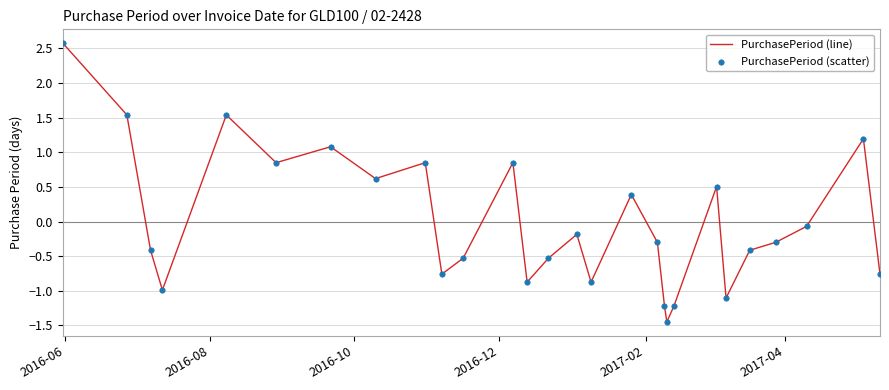

What is the greatest value displayed?

2.6